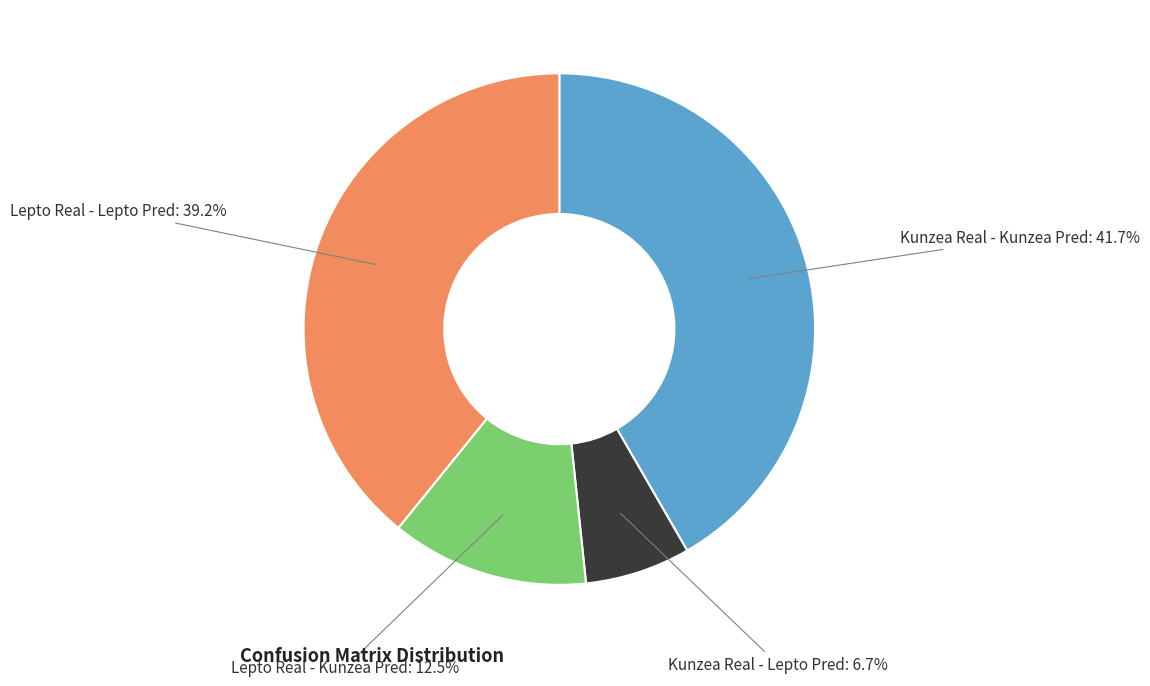

The Lepto Real - Kunzea Pred slice represents 2% of the pie. True or false?

False